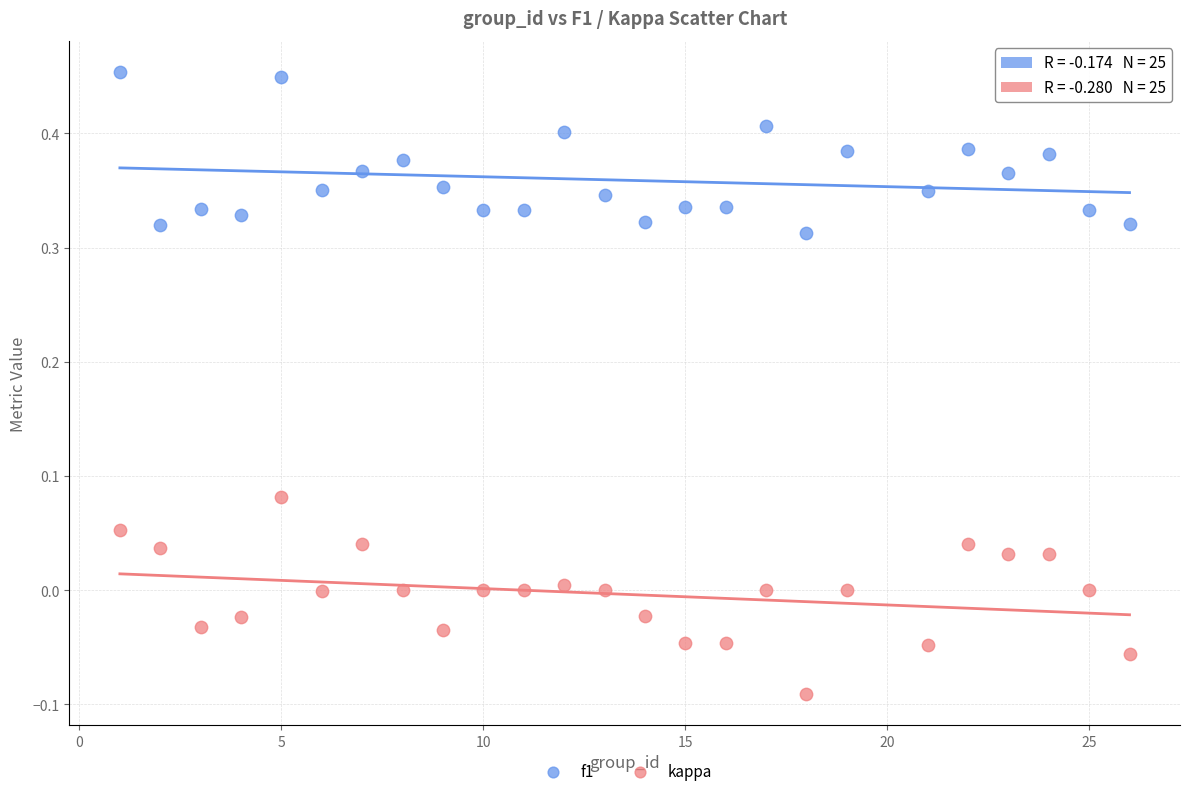

Which series reaches the maximum Y coordinate?

f1